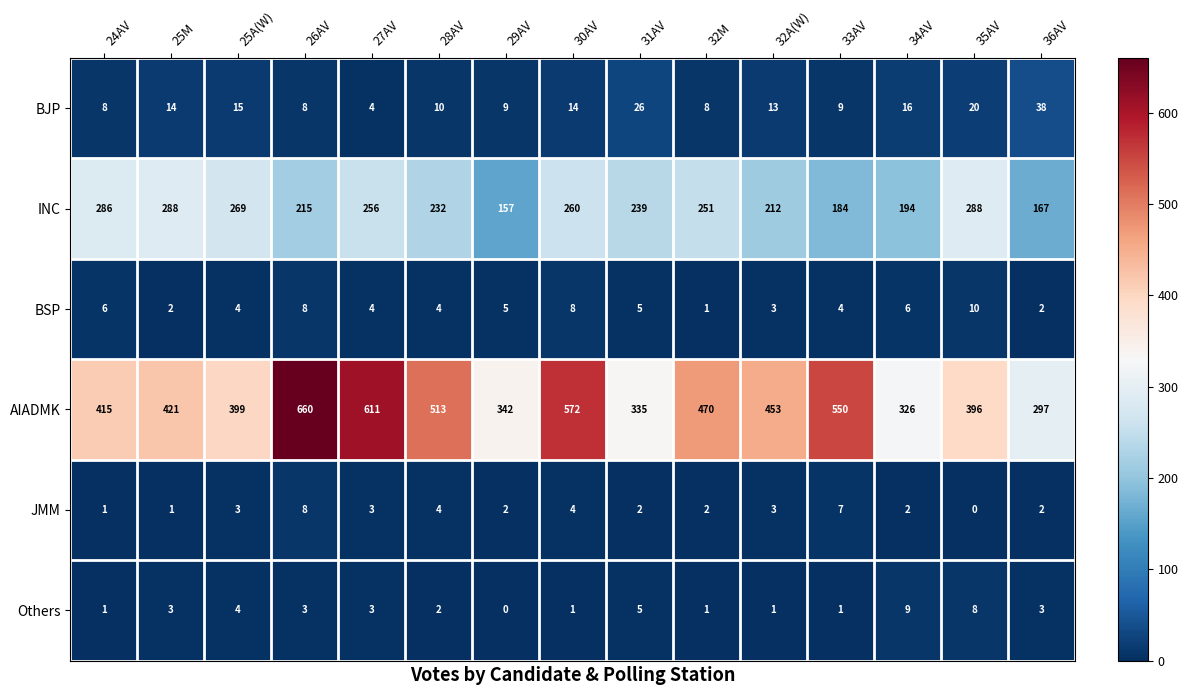

List the series in order of their peak value, lowest first.

JMM, Others, BSP, BJP, INC, AIADMK